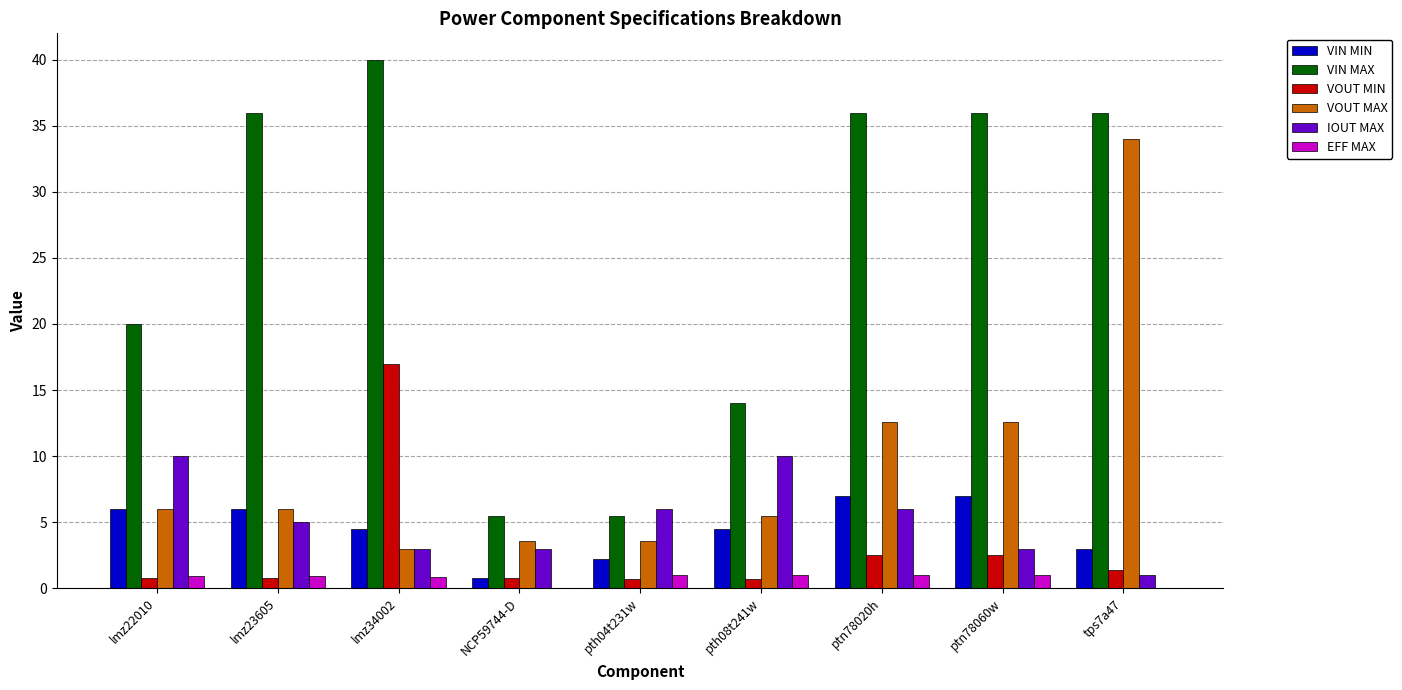

Which series has the largest total across all categories?

VIN MAX